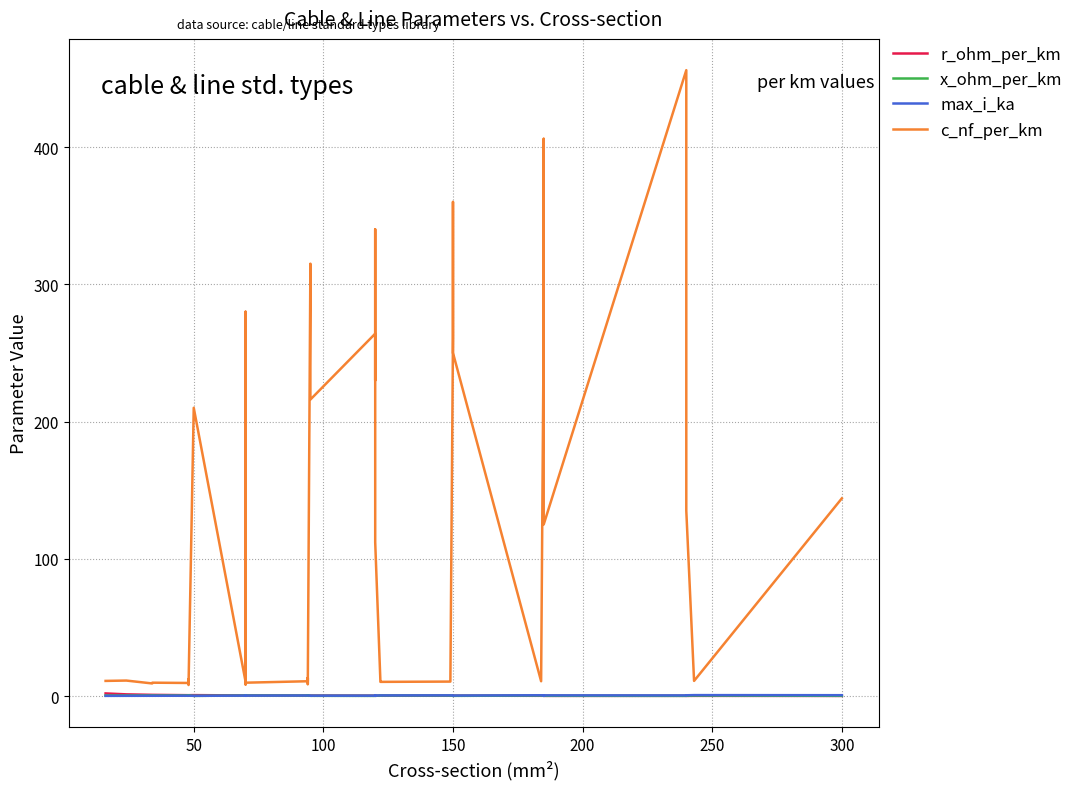

What is the minimum value for x_ohm_per_km?

0.1